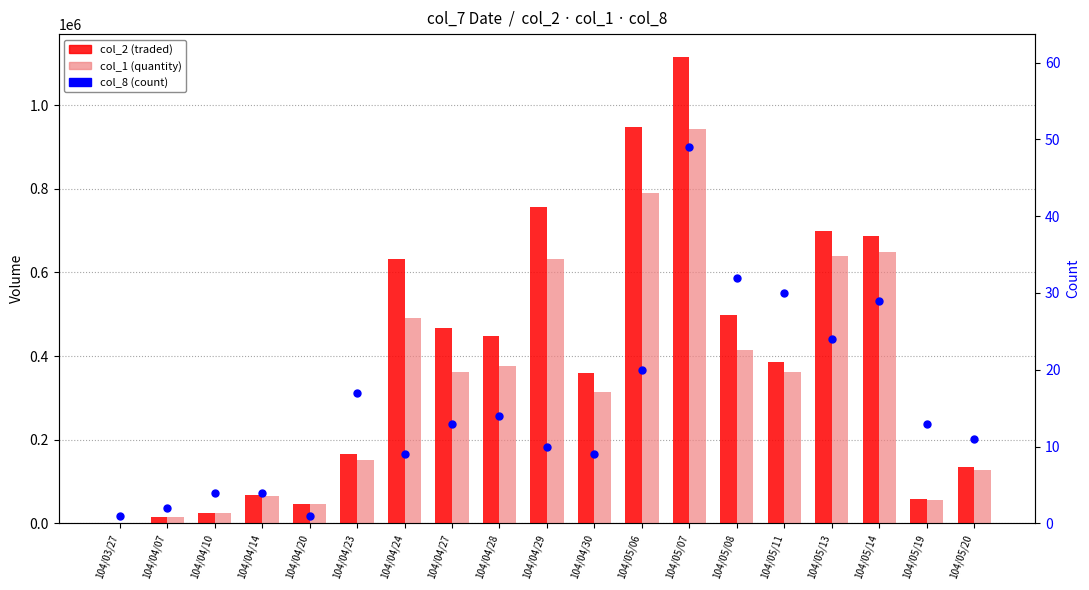

Which series has the widest spread of Y values?

col_2 (traded)